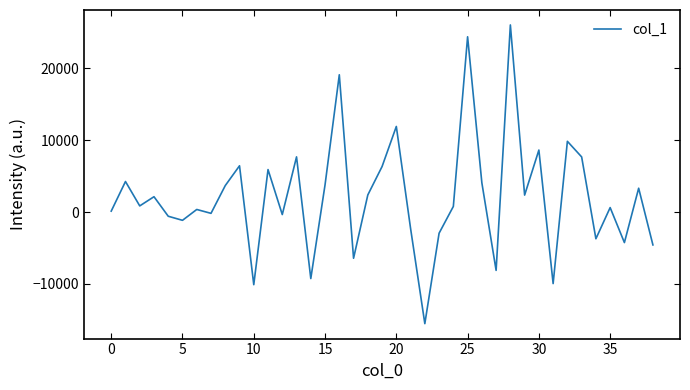

What is the difference between the maximum and minimum values?

41596.1